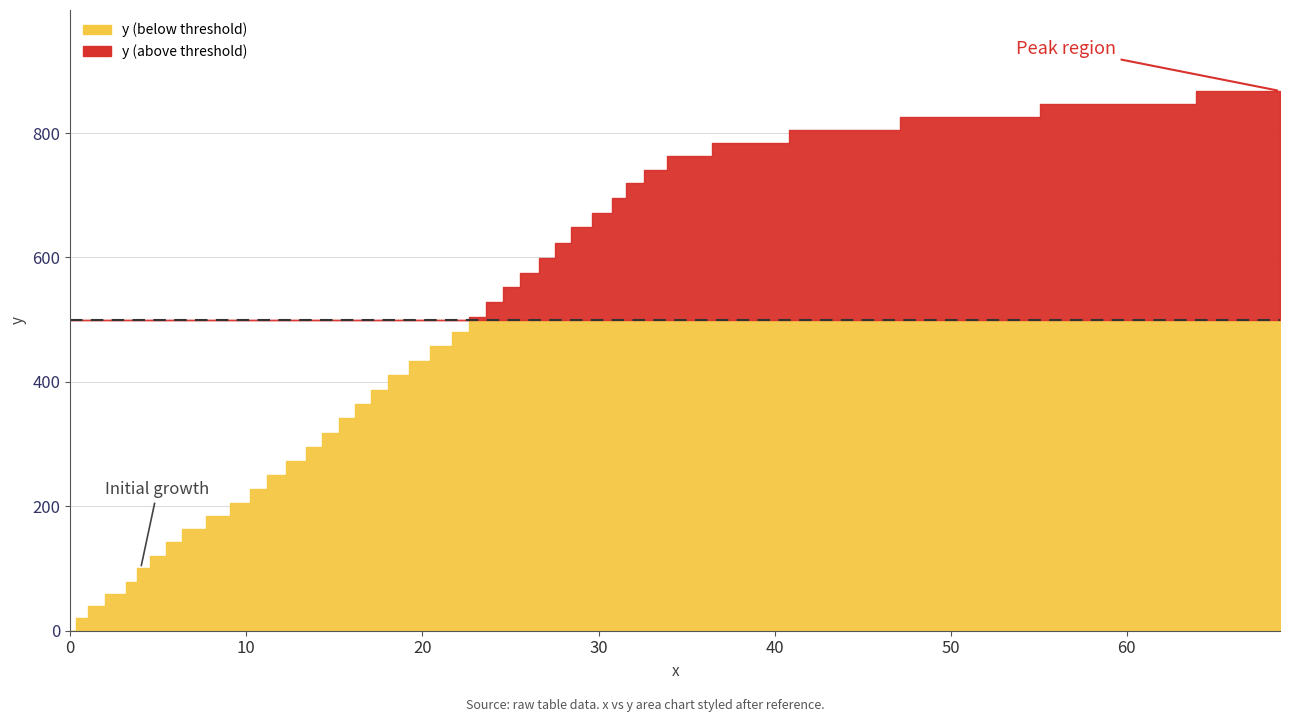

Reading right to left, list all the values displayed in this chart.

867.7	847.1	825.8	805.1	783.4	762.7	740.8	719.0	696.0	671.8	648.3	623.9	599.5	575.3	551.9	527.7	504.5	480.2	457.0	433.9	410.7	387.5	364.6	341.5	318.5	295.6	272.6	250.6	227.9	206.0	184.3	163.7	142.1	120.7	100.3	79.1	59.0	40.0	20.0	0.0